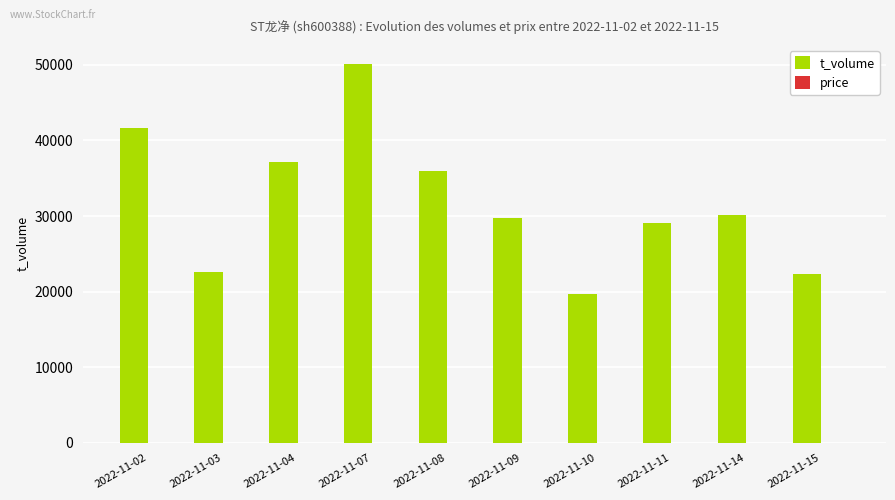

At which category is the sum across all series the highest?

2022-11-07